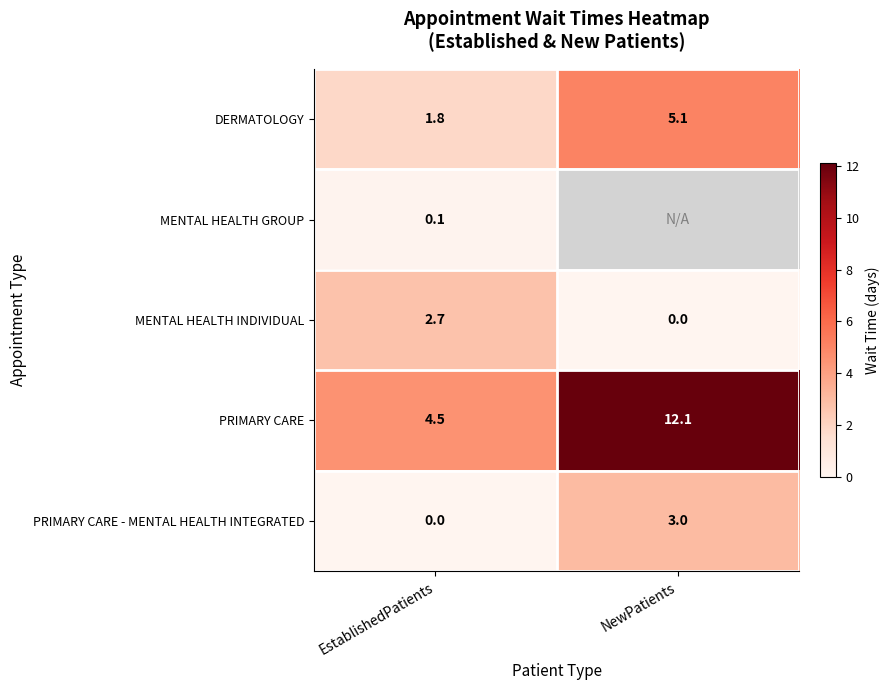

True or false: MENTAL HEALTH INDIVIDUAL has a value of 4.0 at EstablishedPatients.

False